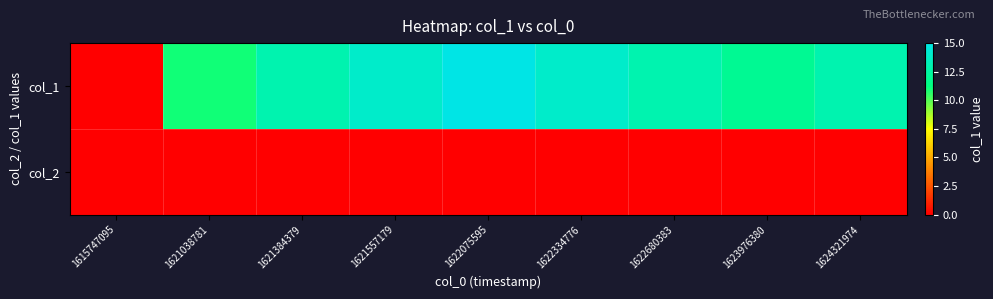

At 1621557179, list the series in order from largest to smallest.

col_1, col_2